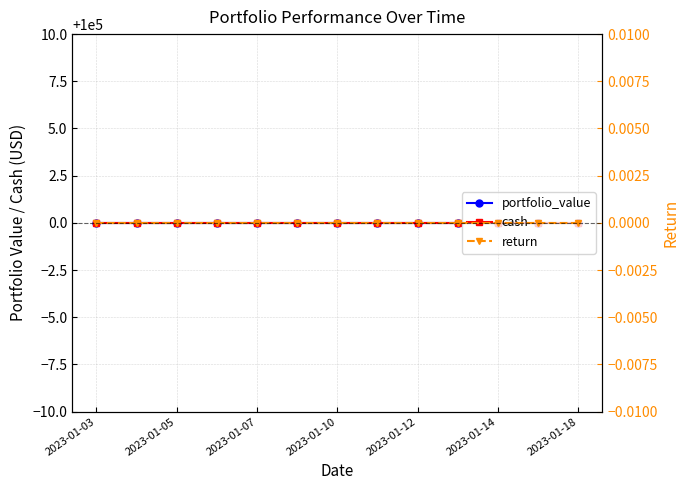

What are all the series names shown in the legend?

portfolio_value, cash, return